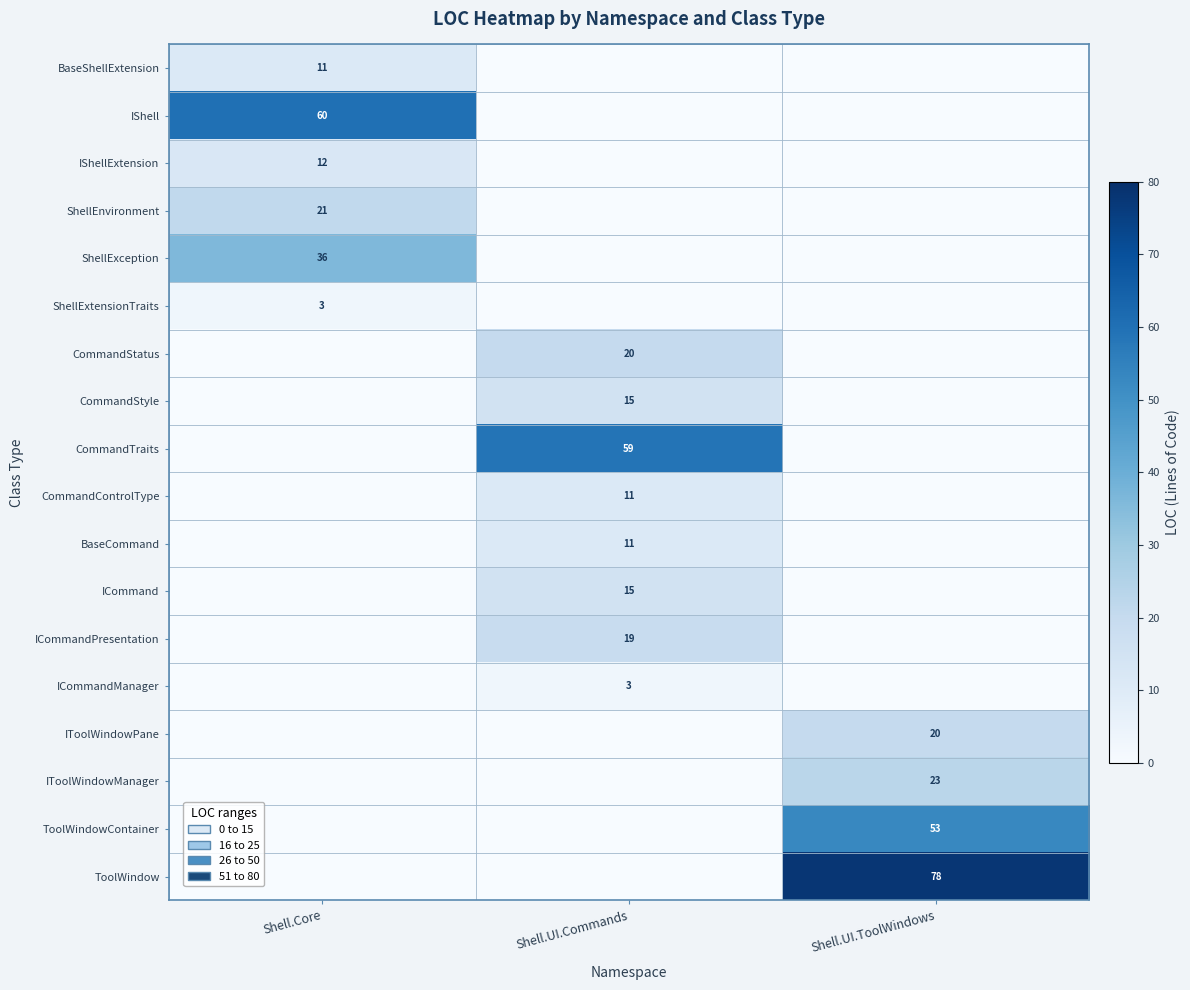

How many categories are shown in the chart?

3